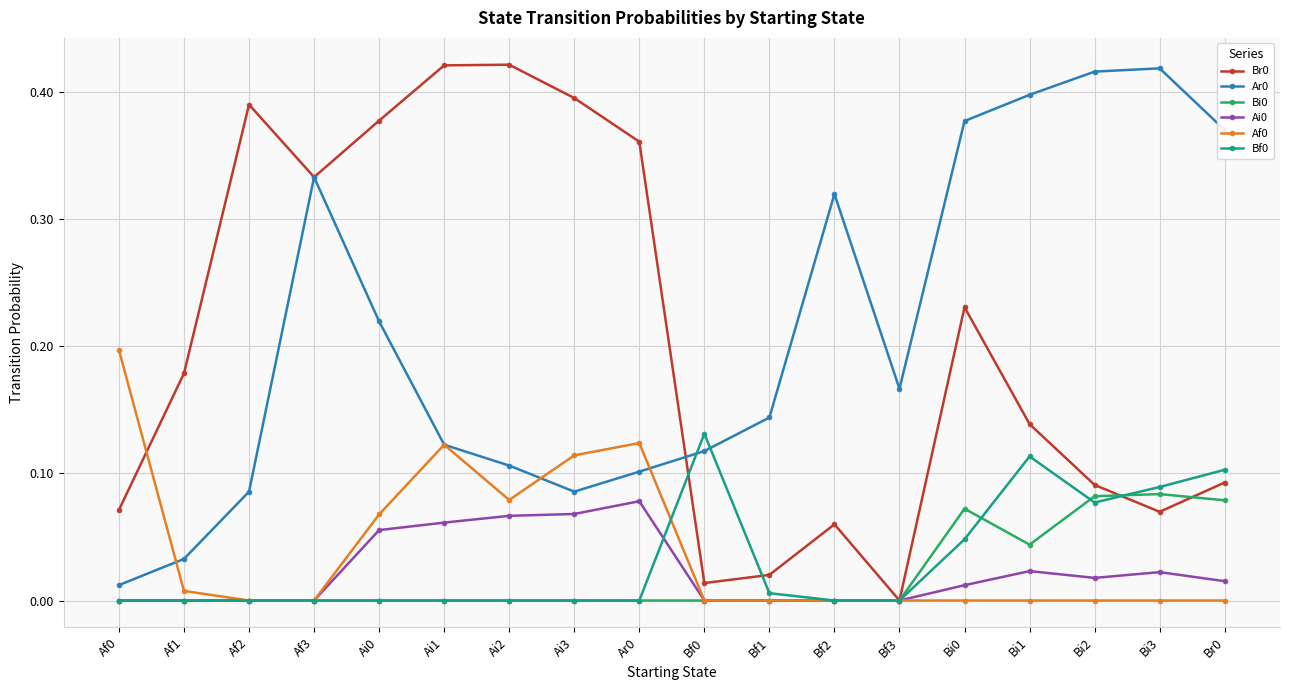

Count the number of data series in this chart.

6